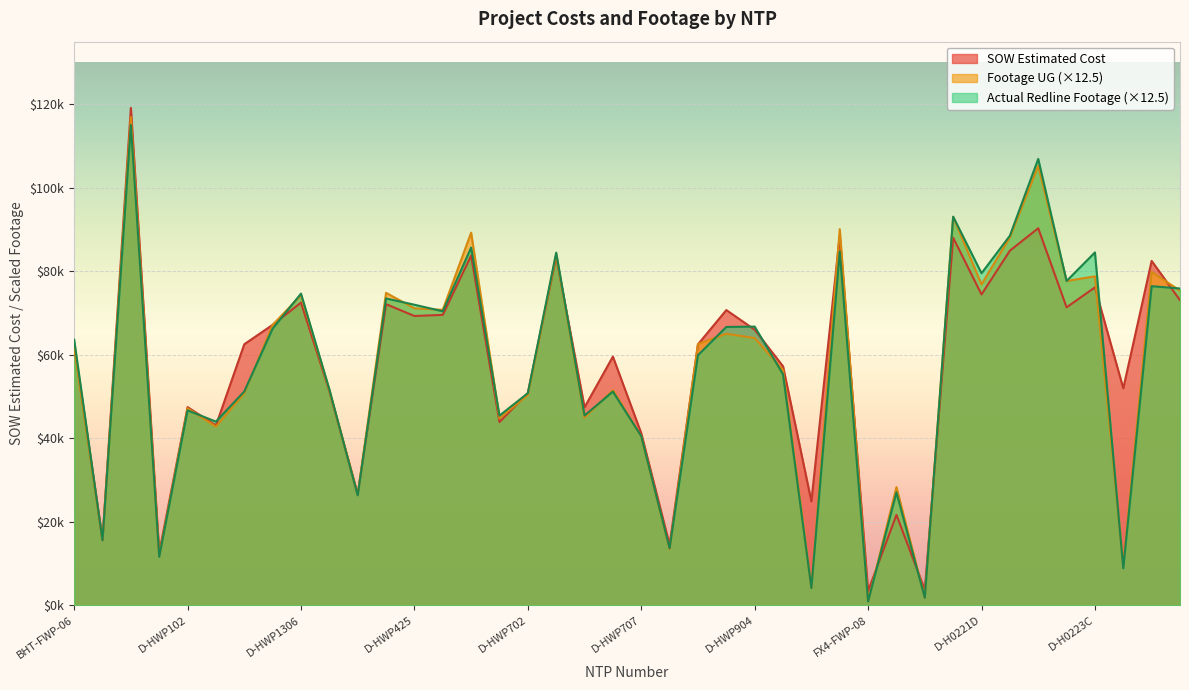

Where does the Actual Redline Completed Footage series first go above 63612?

BHT-FWP-06